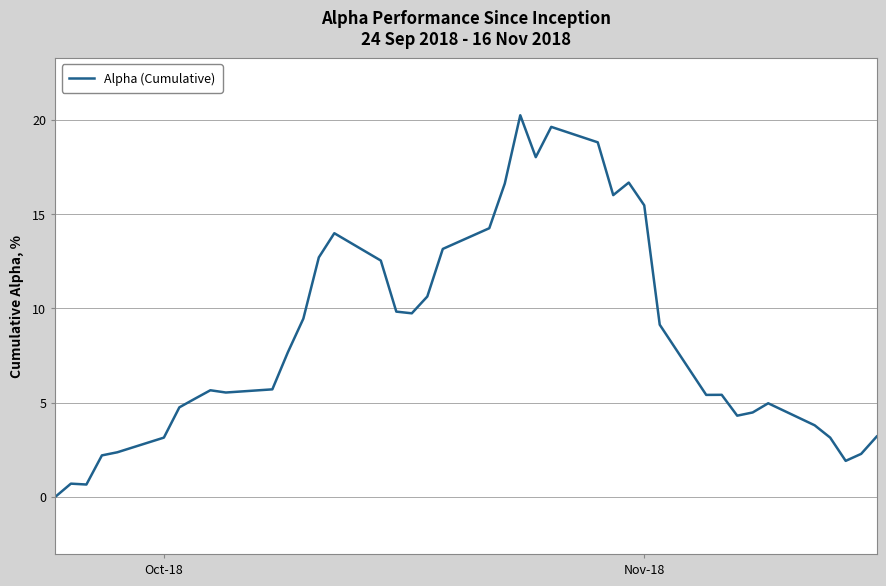

What is the maximum value shown in the chart?

20.2